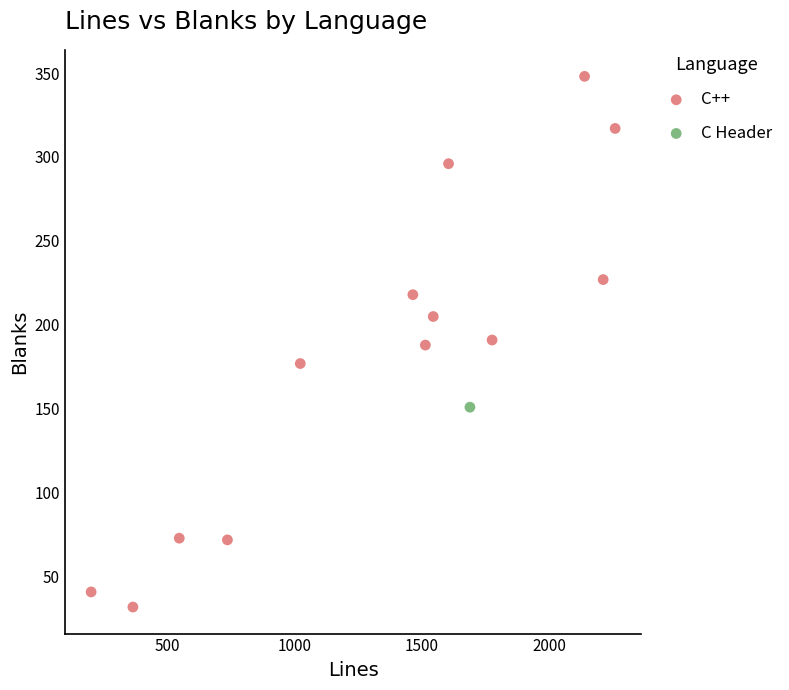

What are all the series names shown in the legend?

C++, C Header